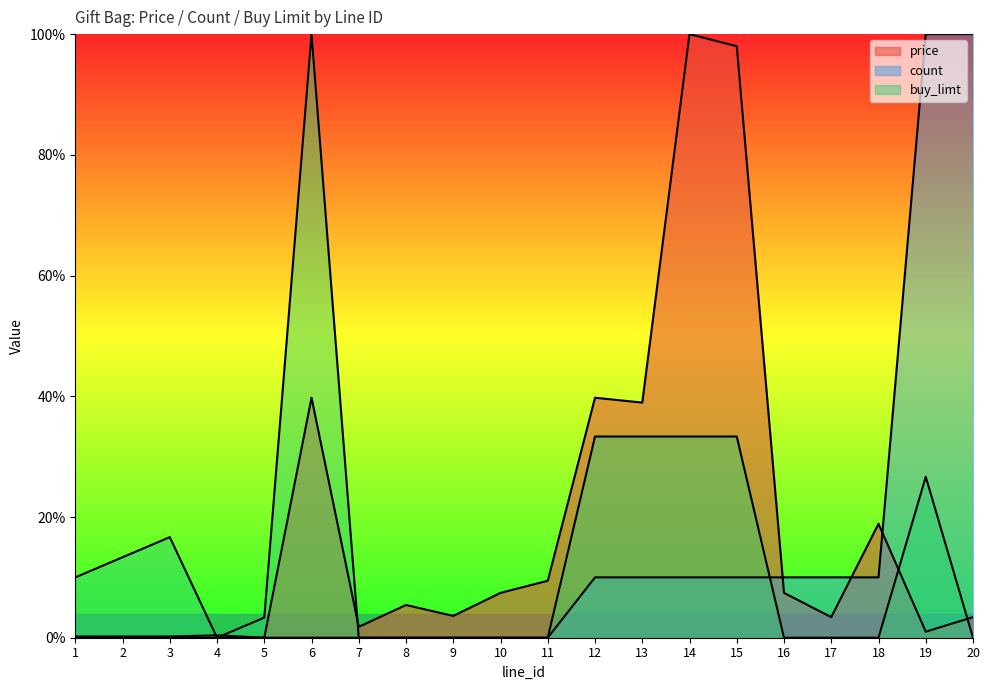

What is the value of the price point at the 14th from the left?

1.0